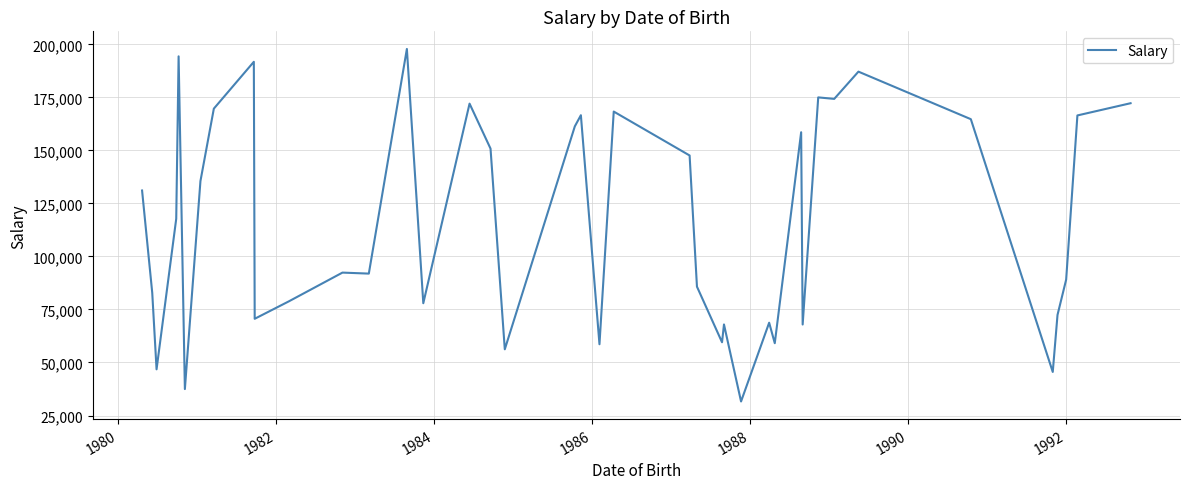

What is the maximum value shown in the chart?

197807